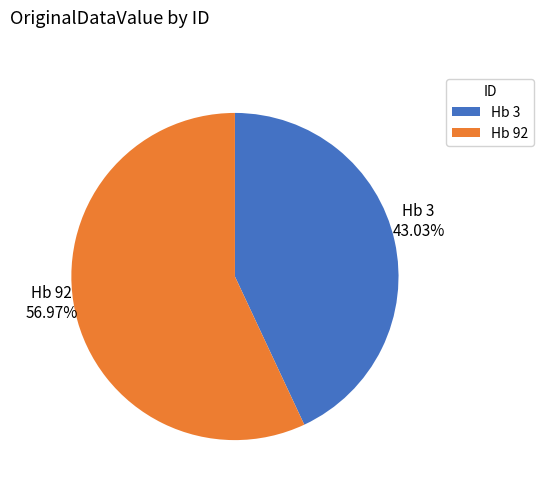

Count the number of slices in the pie.

2